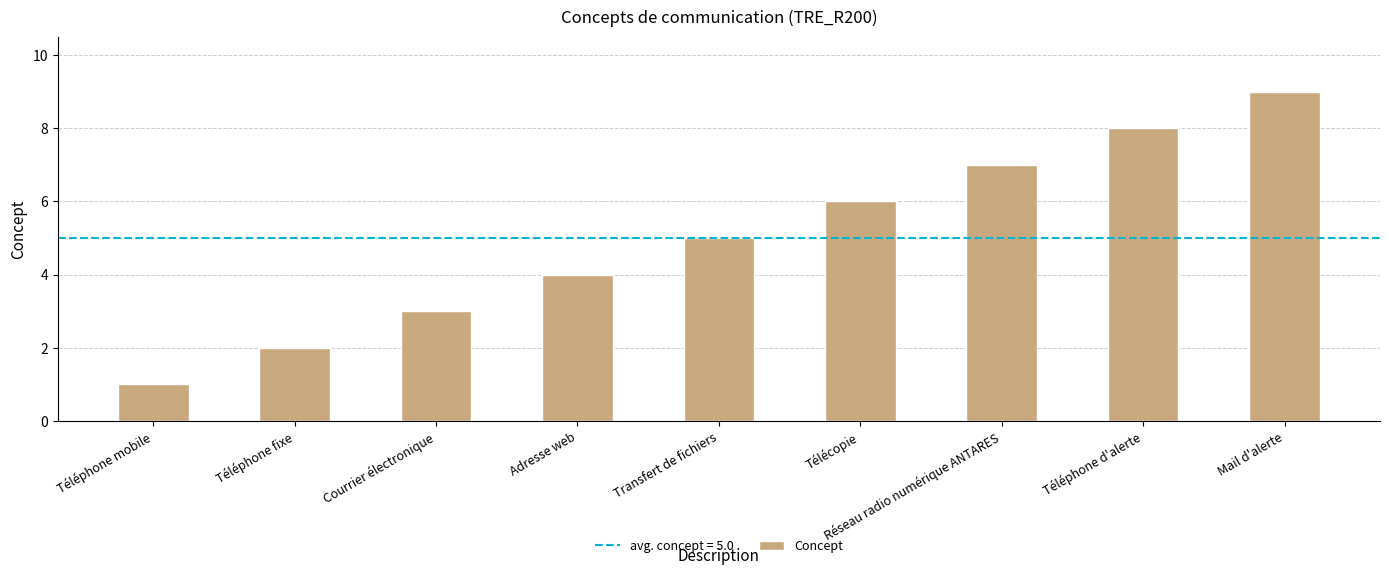

The chart shows a value of 5 at Courrier électronique. True or false?

False